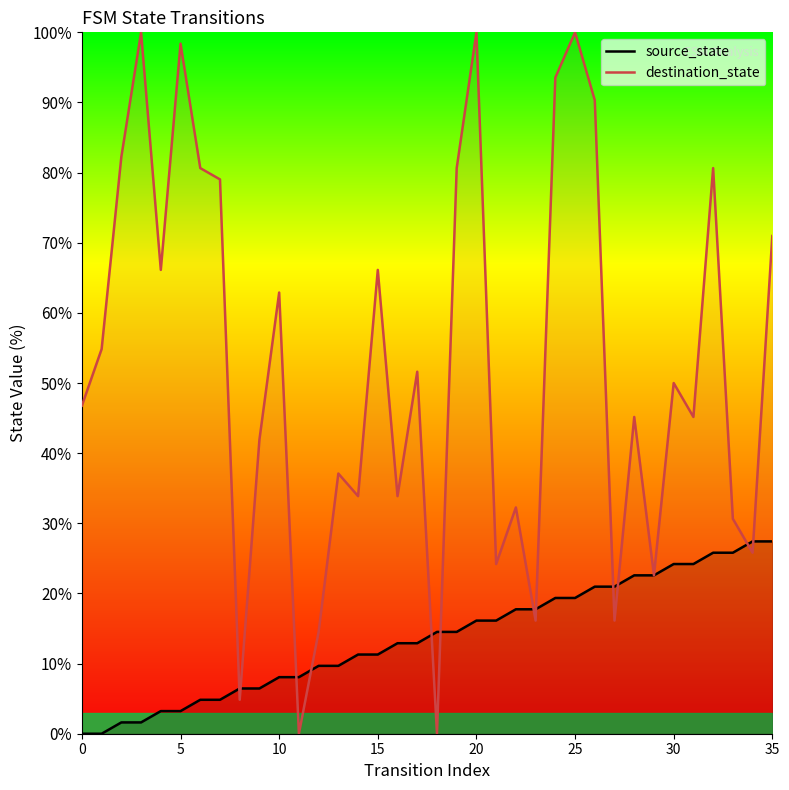

What is the difference between the destination_state values at 0 and 11?

46.8